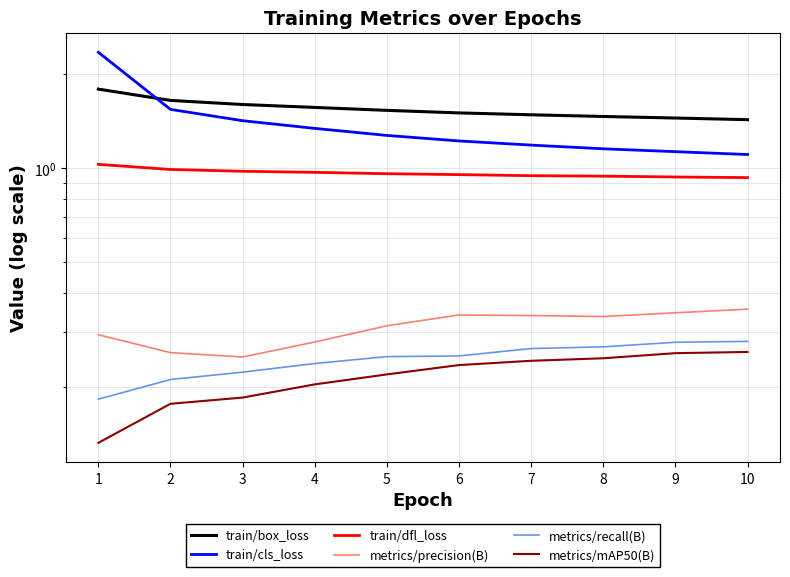

What are all the series names shown in the legend?

train/box_loss, train/cls_loss, train/dfl_loss, metrics/precision(B), metrics/recall(B), metrics/mAP50(B)